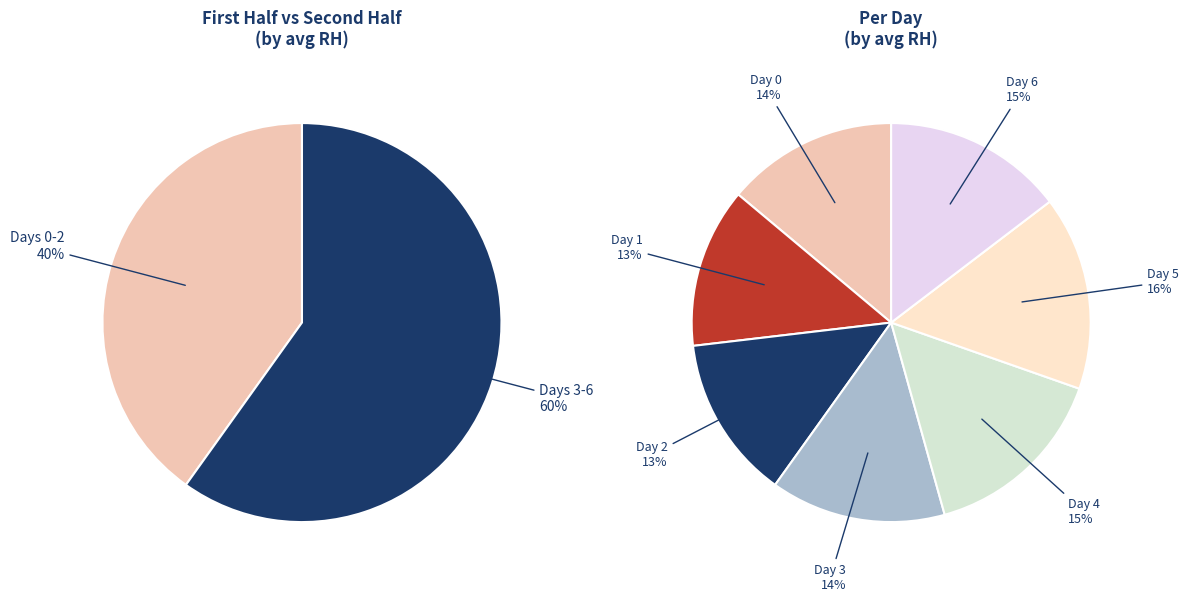

Does Day 0 represent more than half of the total?

No